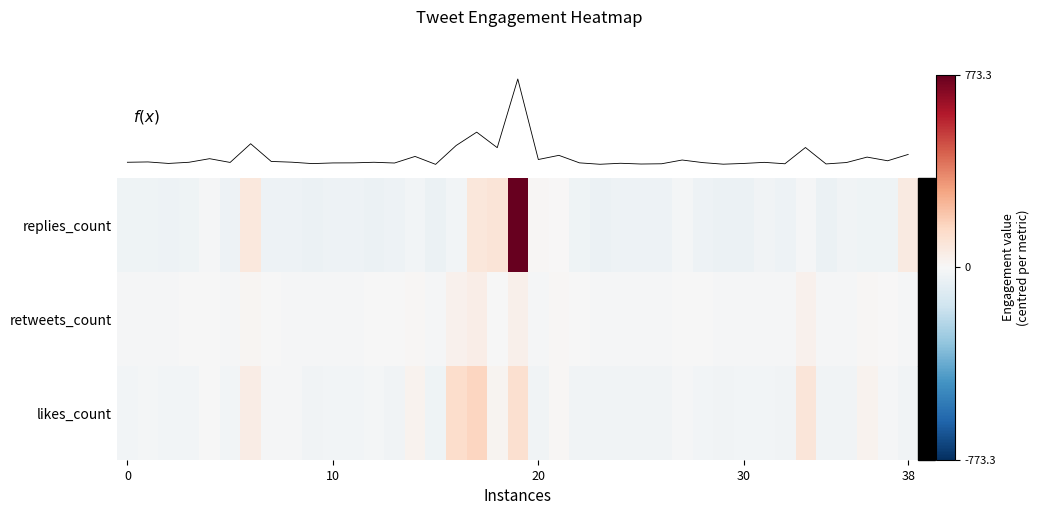

How many positive values does the retweets_count series have?

9